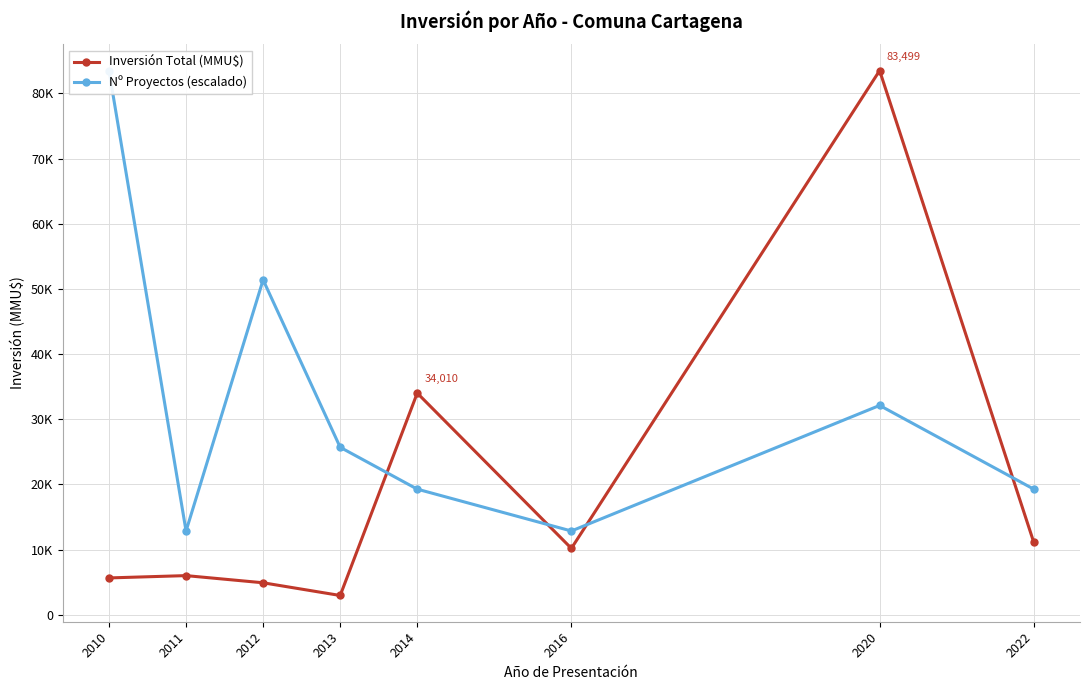

Is this an area chart (filled region under the line)?

No